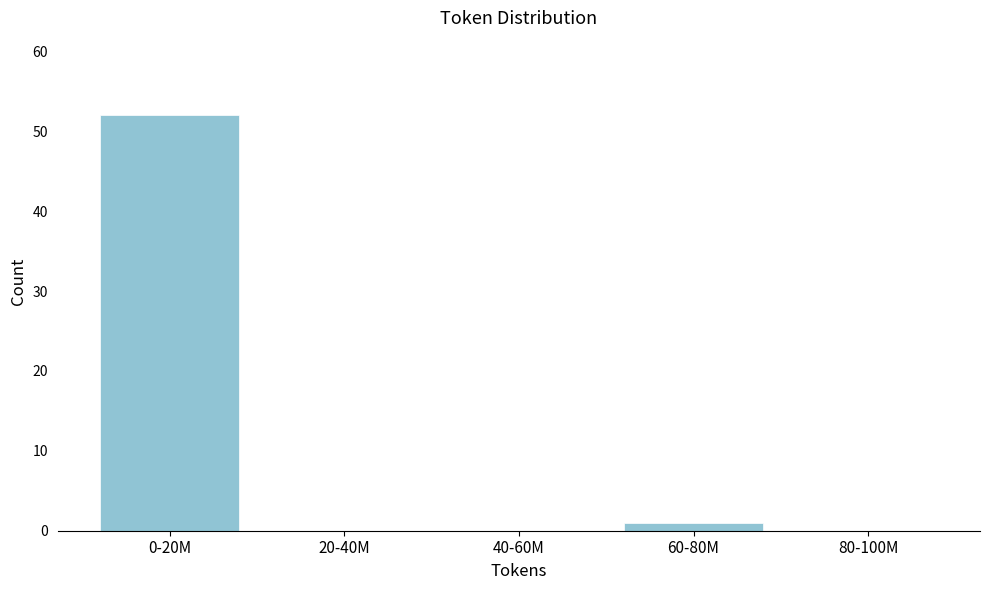

Reading left to right, extract all data points from this chart.

0-20M=52	20-40M=0	40-60M=0	60-80M=1	80-100M=0